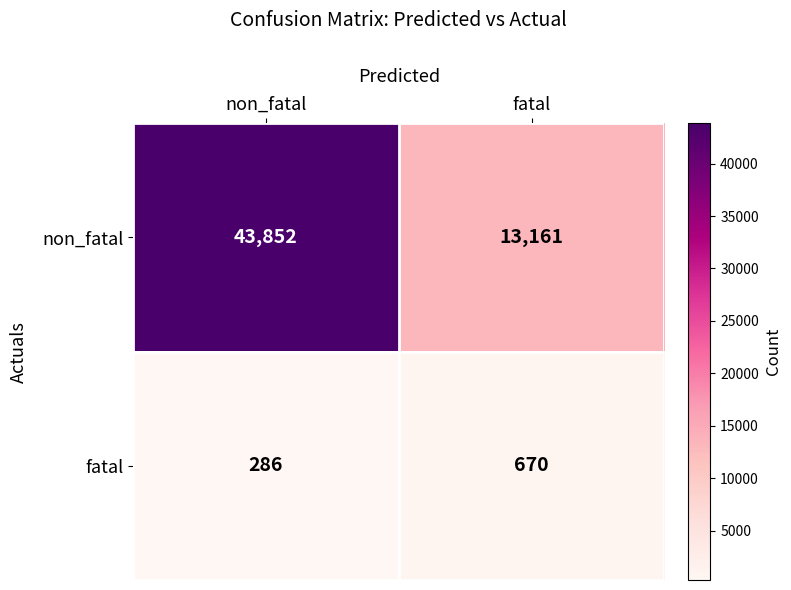

What is the greatest value displayed?

43852